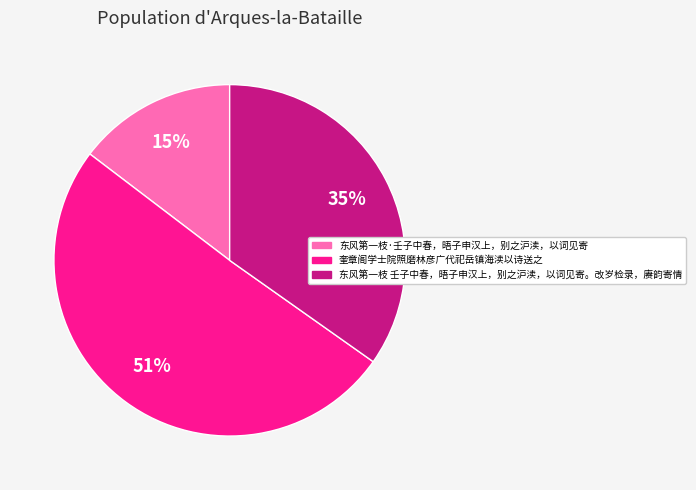

How many segments does this pie chart have?

3